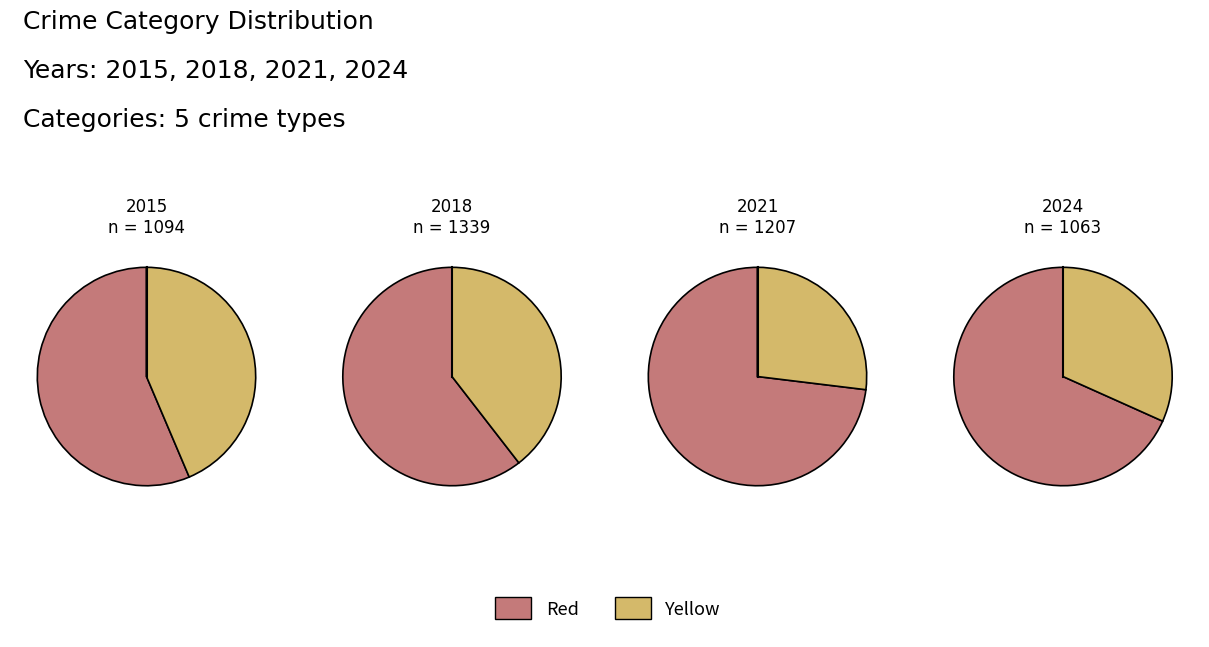

Is it true that 6 is 11% of the pie?

True